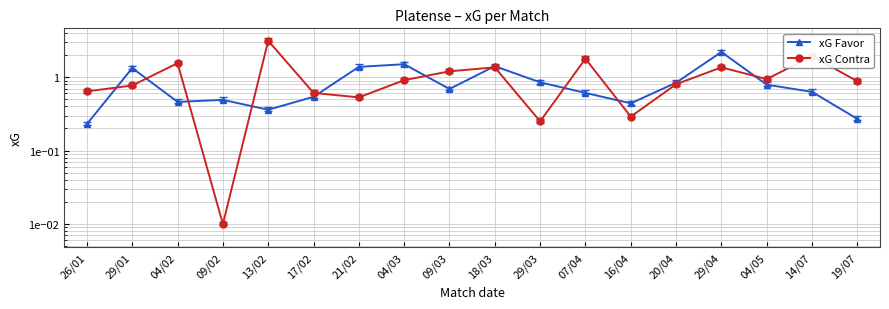

Rank the categories by xG Contra value from highest to lowest.

13/02, 14/07, 07/04, 04/02, 18/03, 29/04, 09/03, 04/05, 04/03, 19/07, 20/04, 29/01, 26/01, 17/02, 21/02, 16/04, 29/03, 09/02